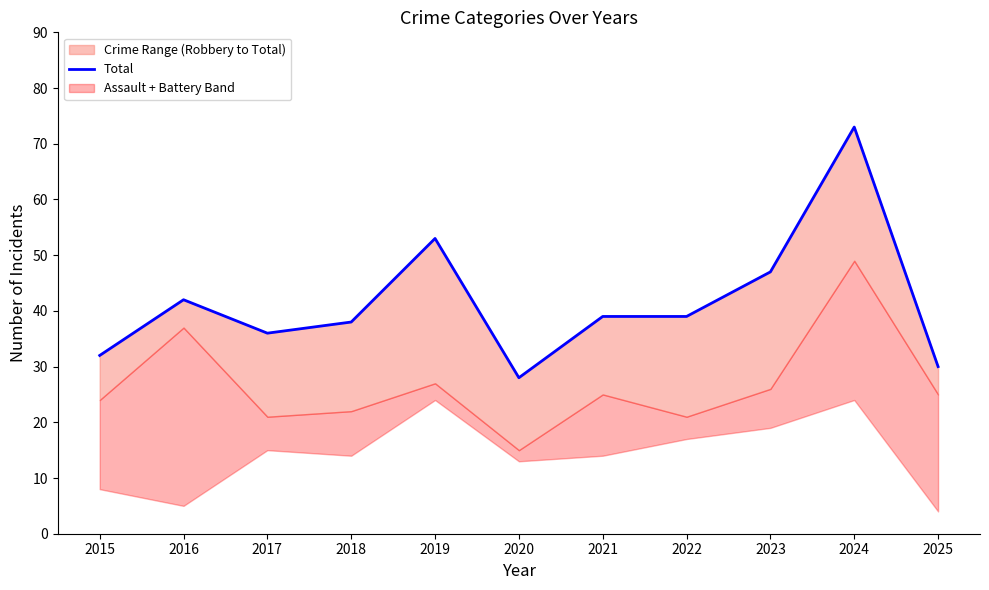

Is it true that the value at 2019 is 53?

True